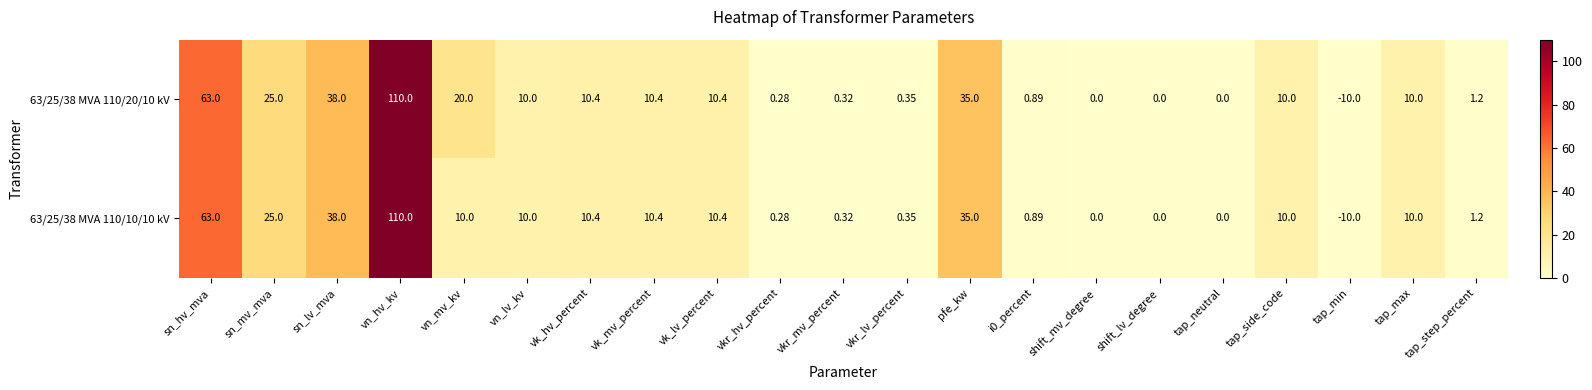

At which label is 63/25/38 MVA 110/20/10 kV closest to 50?

sn_lv_mva